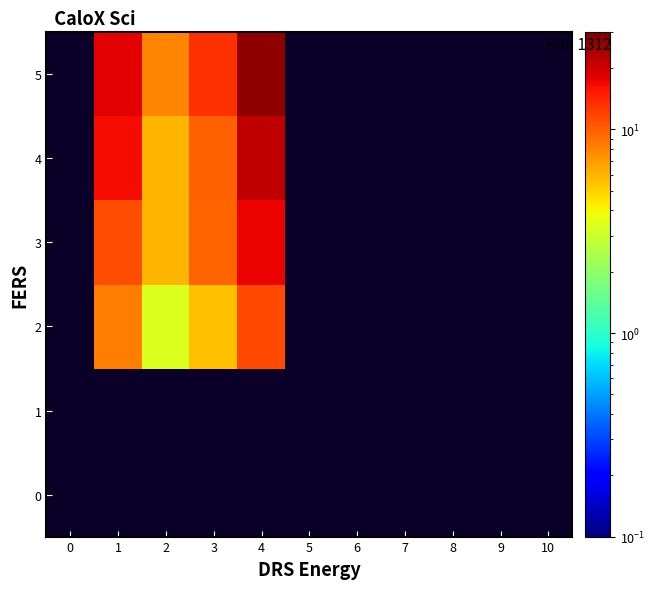

Rank the series by their average value, from lowest to highest.

0, 1, 2, 3, 4, 5